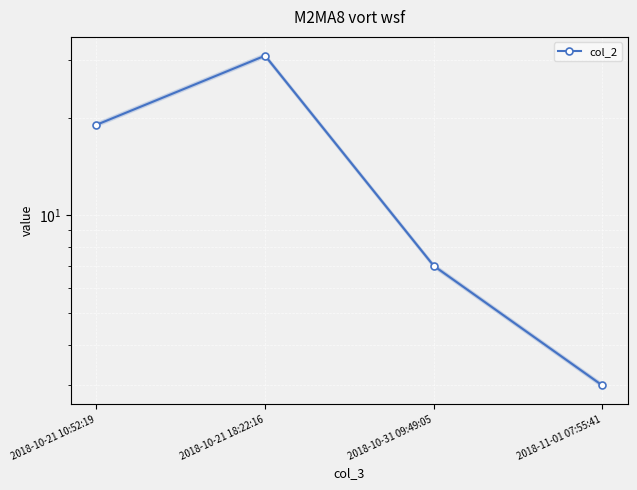

Where does the data first go above 19?

2018-10-21 18:22:16